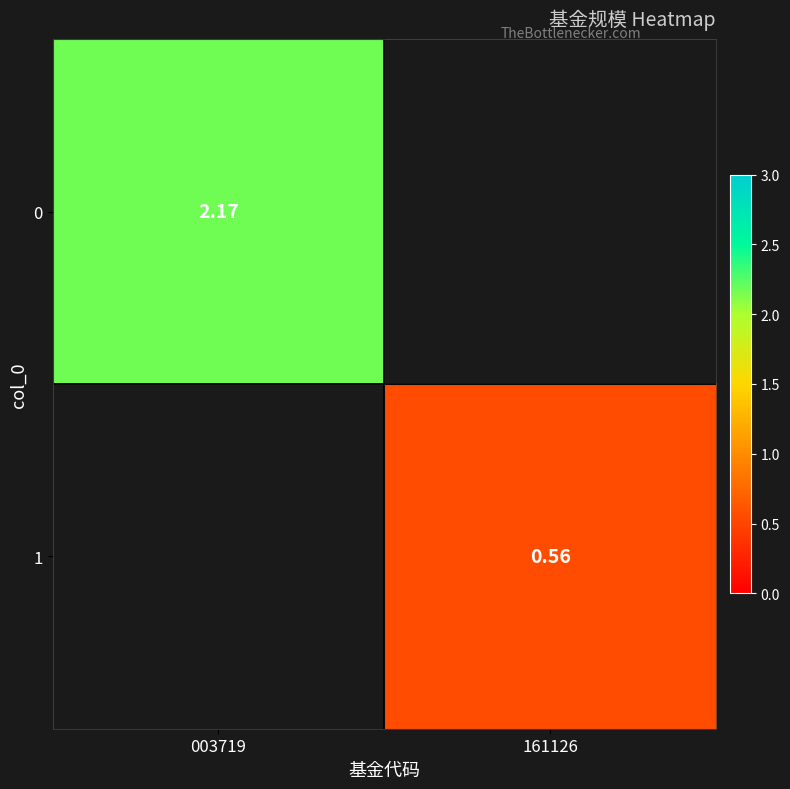

Where is 0 nearest to the value 2?

003719